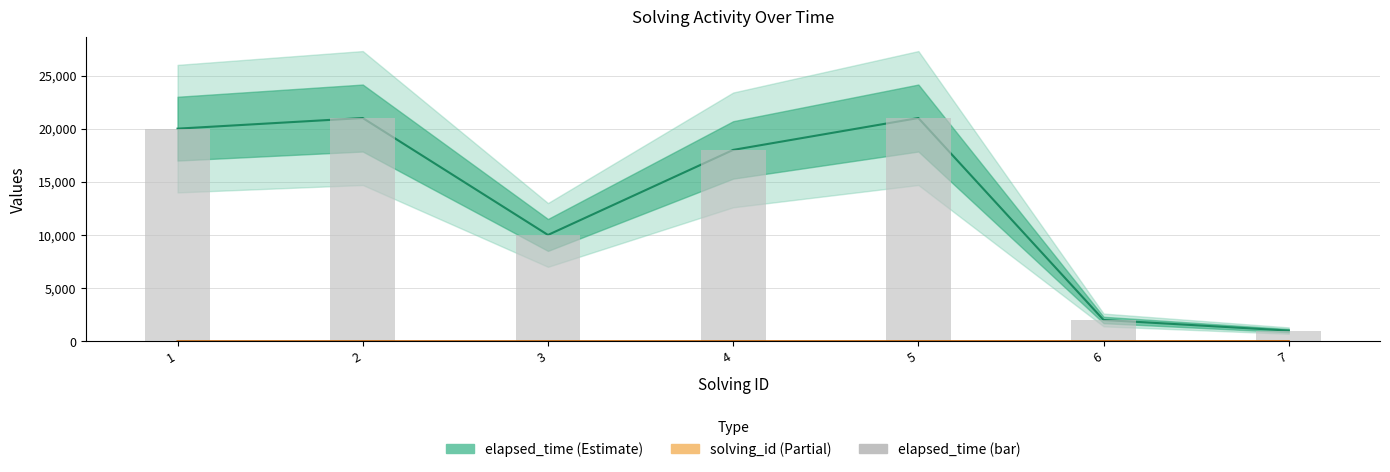

At which category is the sum across all series the highest?

5